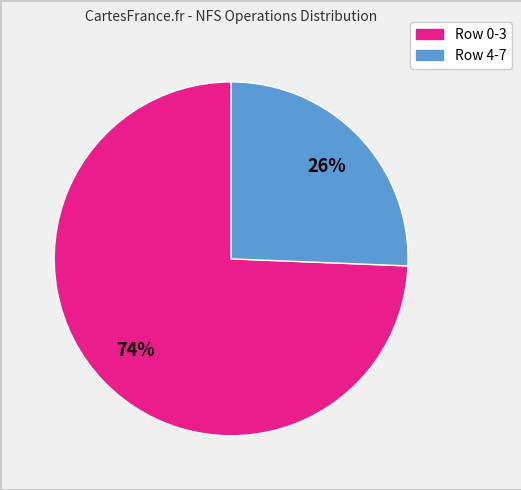

Combined, do Row 0-3 and Row 4-7 account for over 50%?

Yes